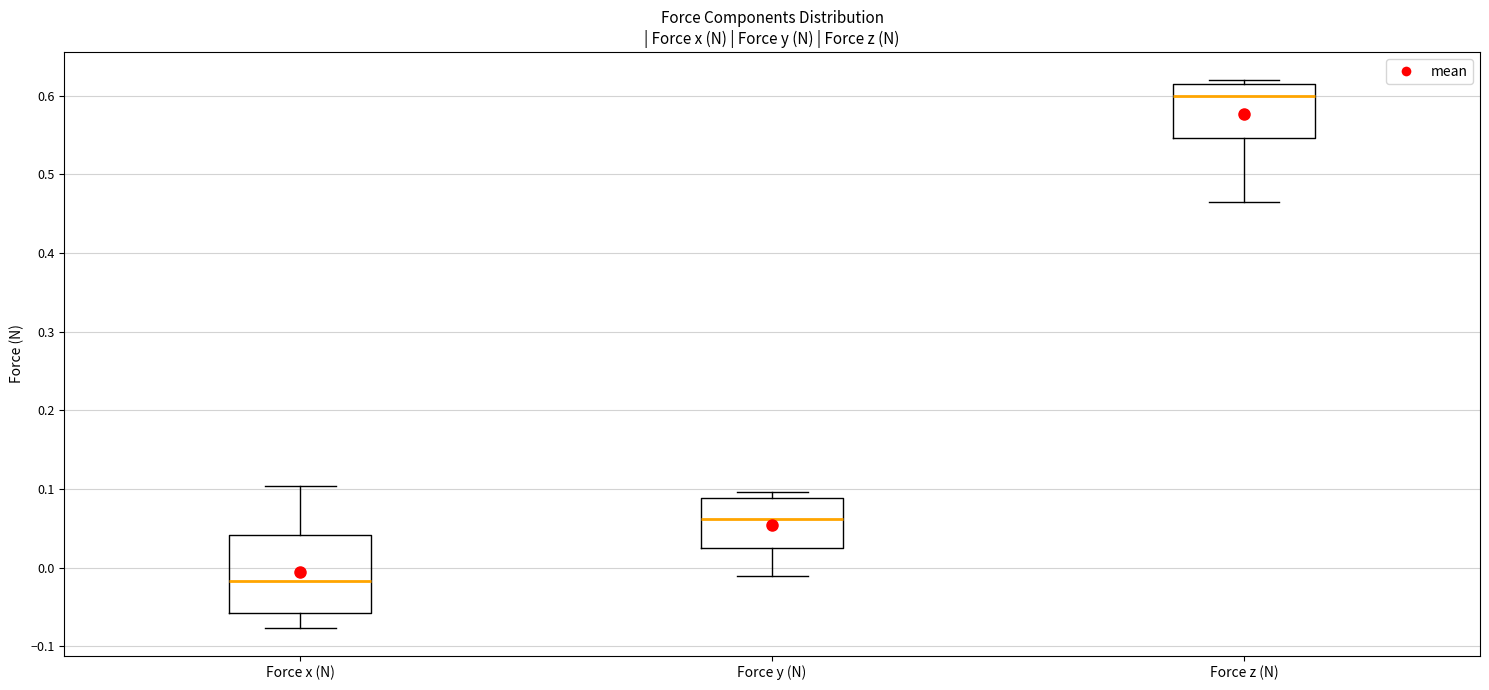

Reading left to right, read every box against the y-axis: the position of its median line, the range the box covers, and the ends of its whiskers. The values are not printed on the chart, so give them approximately, as read against the axis.

Force x (N): median -0.02, box -0.06 to 0.04, whiskers -0.08 to 0.10
Force y (N): median 0.06, box 0.02 to 0.09, whiskers -0.01 to 0.10
Force z (N): median 0.60, box 0.55 to 0.61, whiskers 0.46 to 0.62